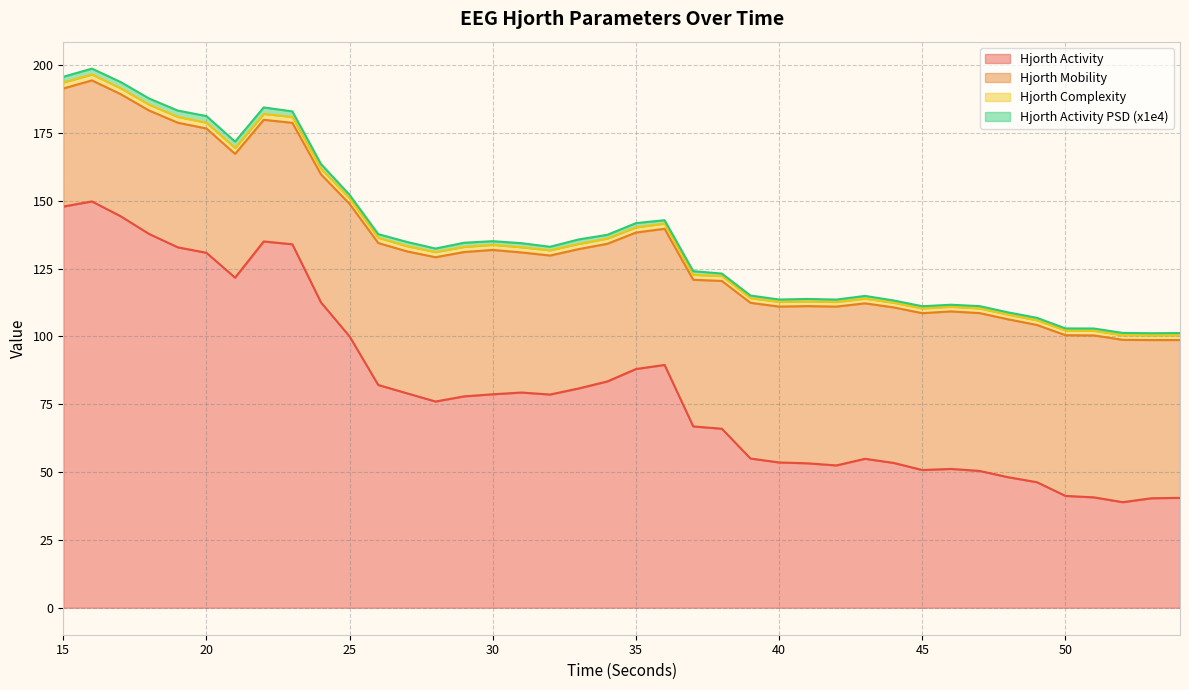

What is the highest value of the hjorthActivity_EEG series?

149.8